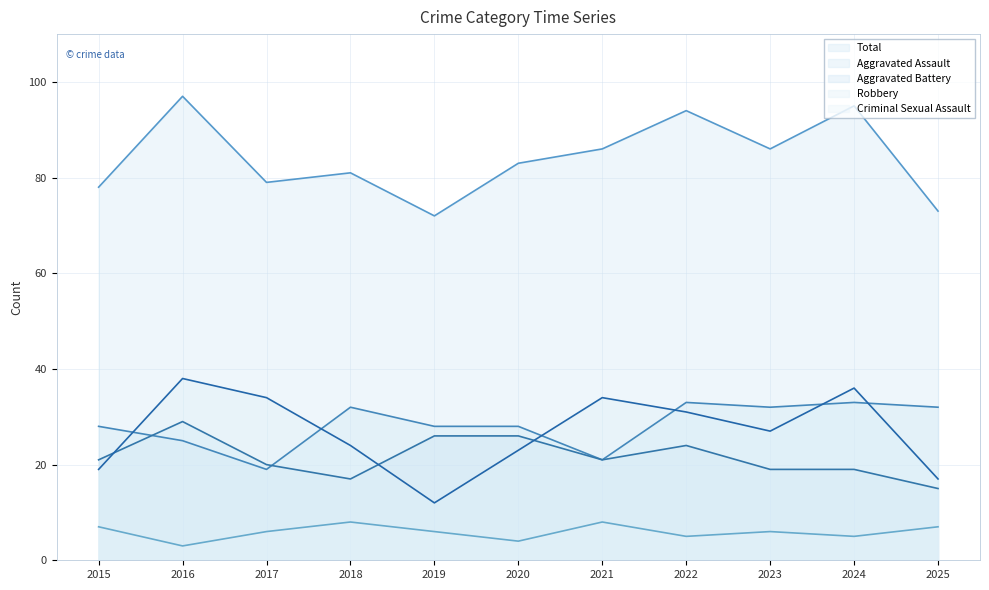

What is the difference between the Aggravated Battery values at 2023 and 2016?

10